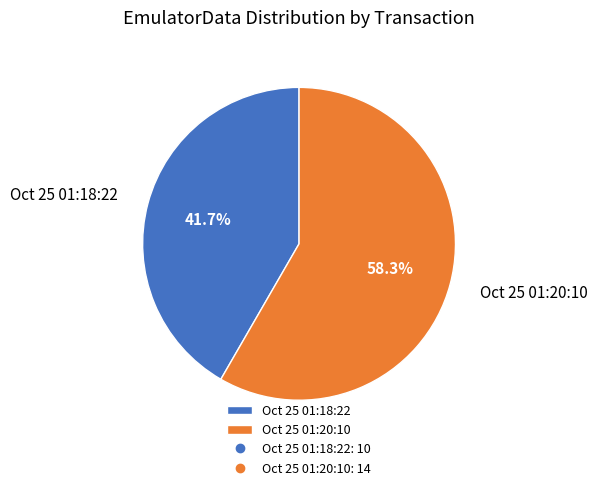

What is the smallest slice in the pie chart?

Oct 25 01:18:22